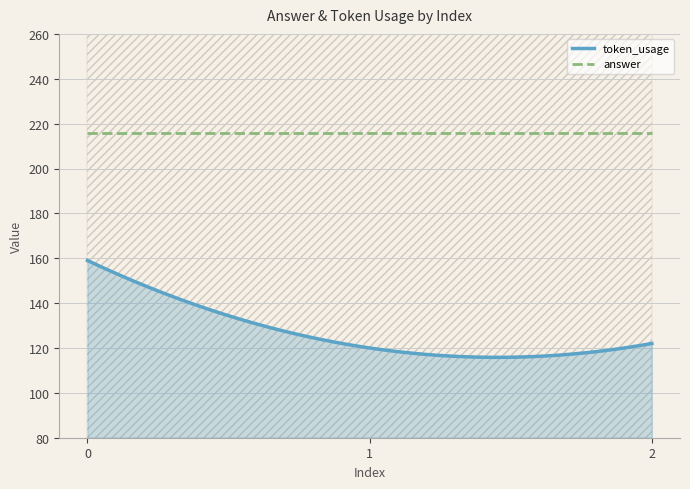

The value of answer at 2 is 216. True or false?

True